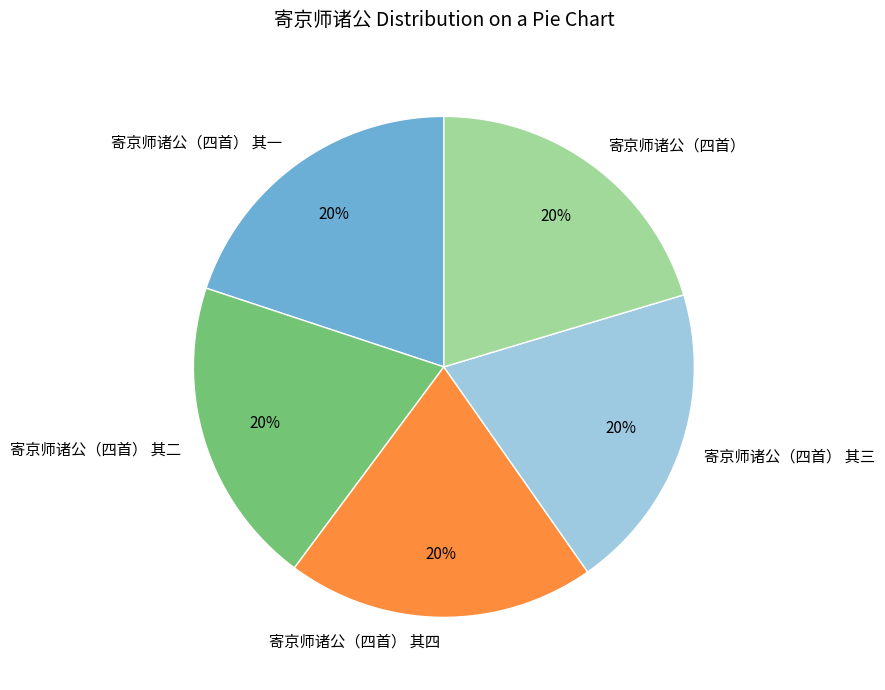

To the nearest percent, what is the average slice percentage?

20%